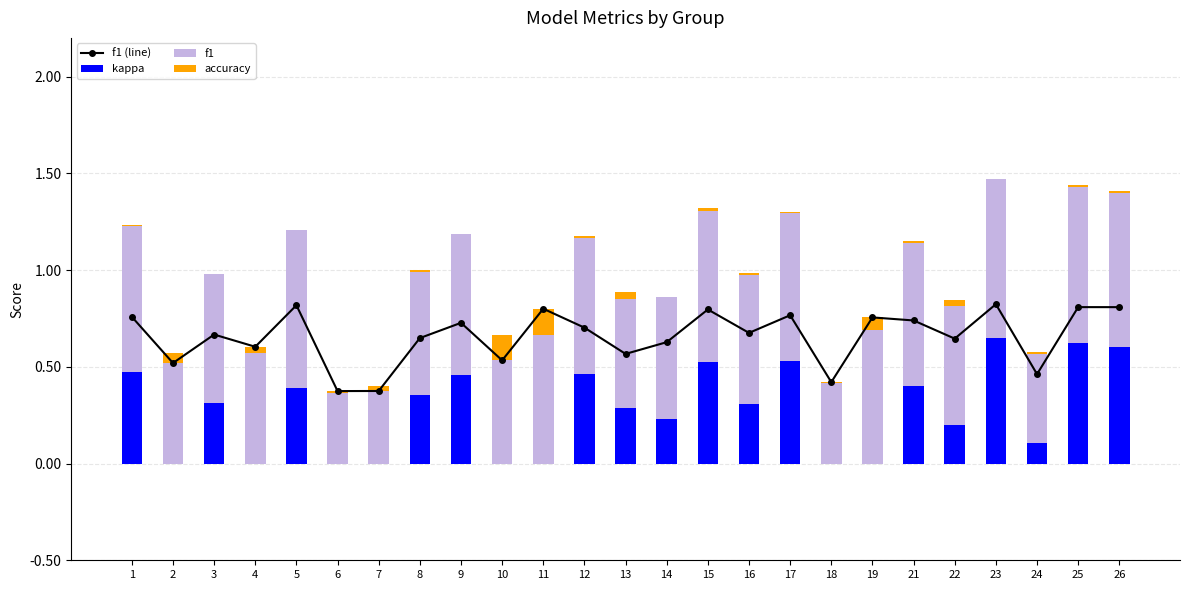

How many data points in accuracy are above 0?

10